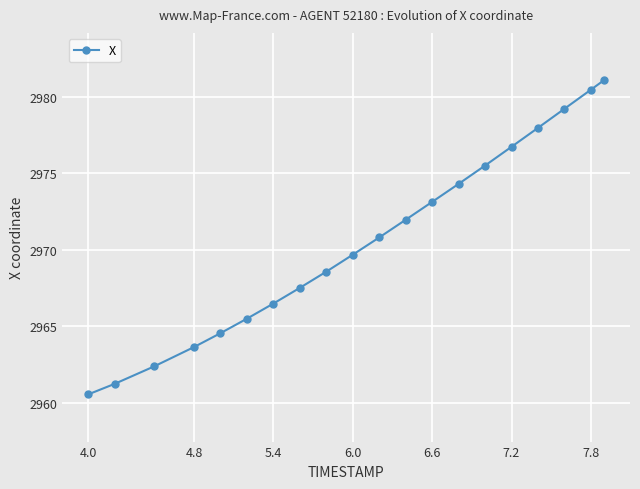

True or false: there are more than 2 points higher than both neighbors.

False